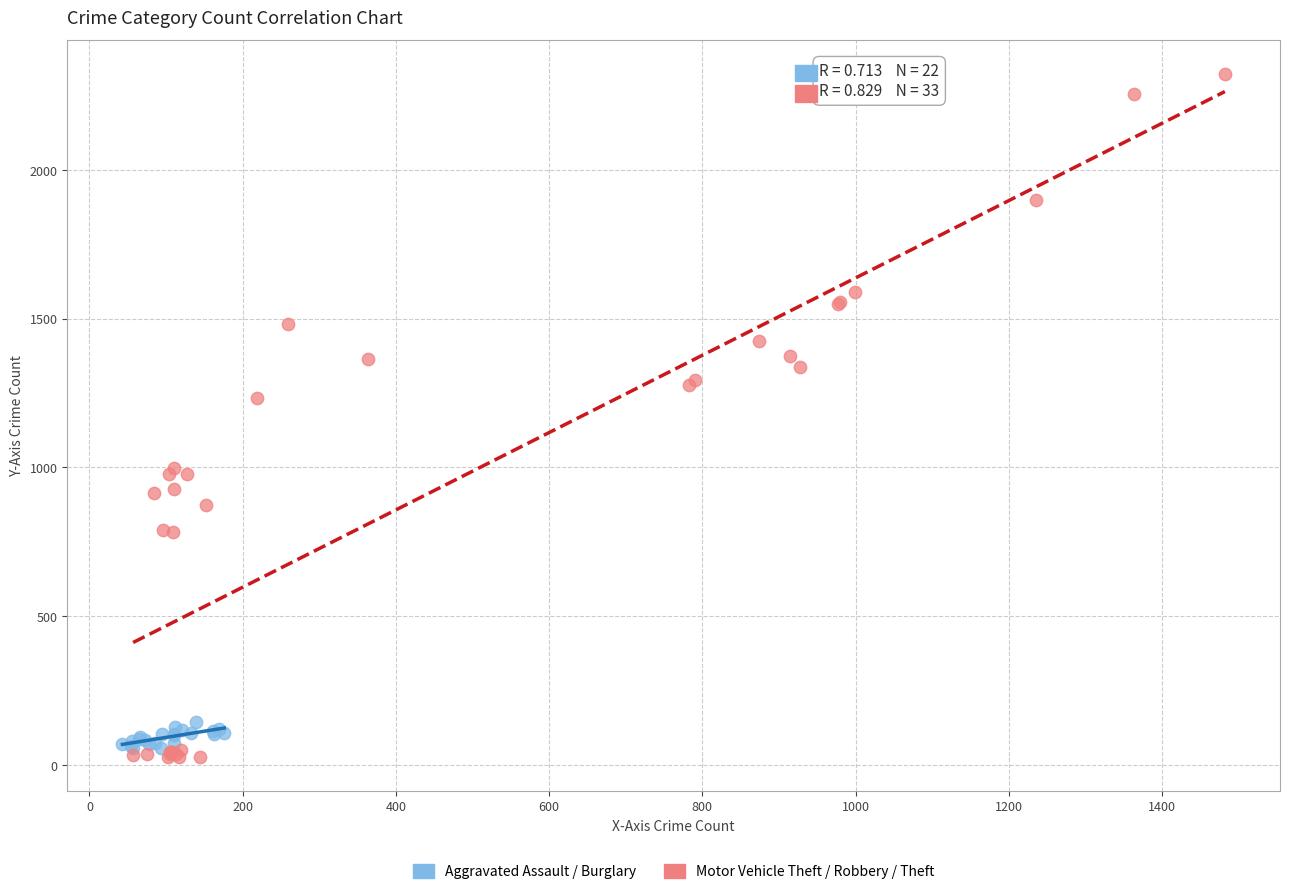

What are all the series names shown in the legend?

Aggravated Assault / Burglary, Motor Vehicle Theft / Robbery / Theft